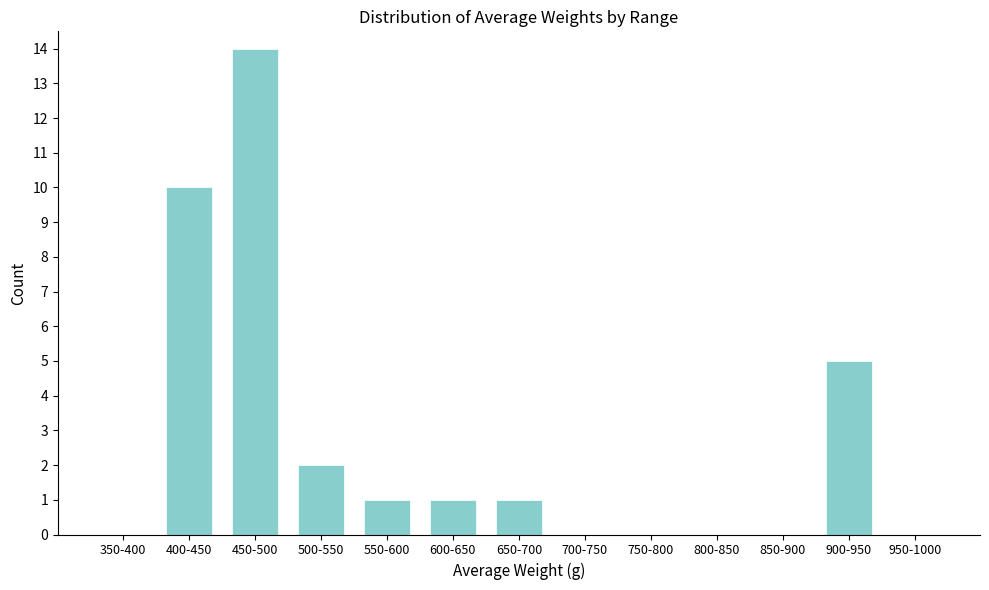

Reading left to right, what are all the values shown in this chart?

350-400=0	400-450=10	450-500=14	500-550=2	550-600=1	600-650=1	650-700=1	700-750=0	750-800=0	800-850=0	850-900=0	900-950=5	950-1000=0